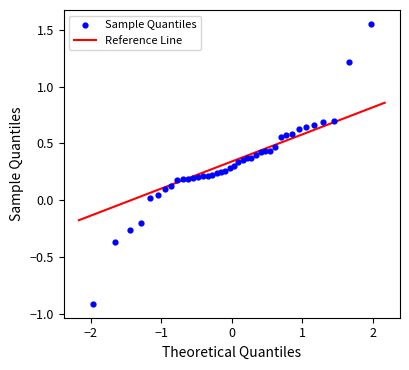

What is the range of Y values (max minus min)?

2.5